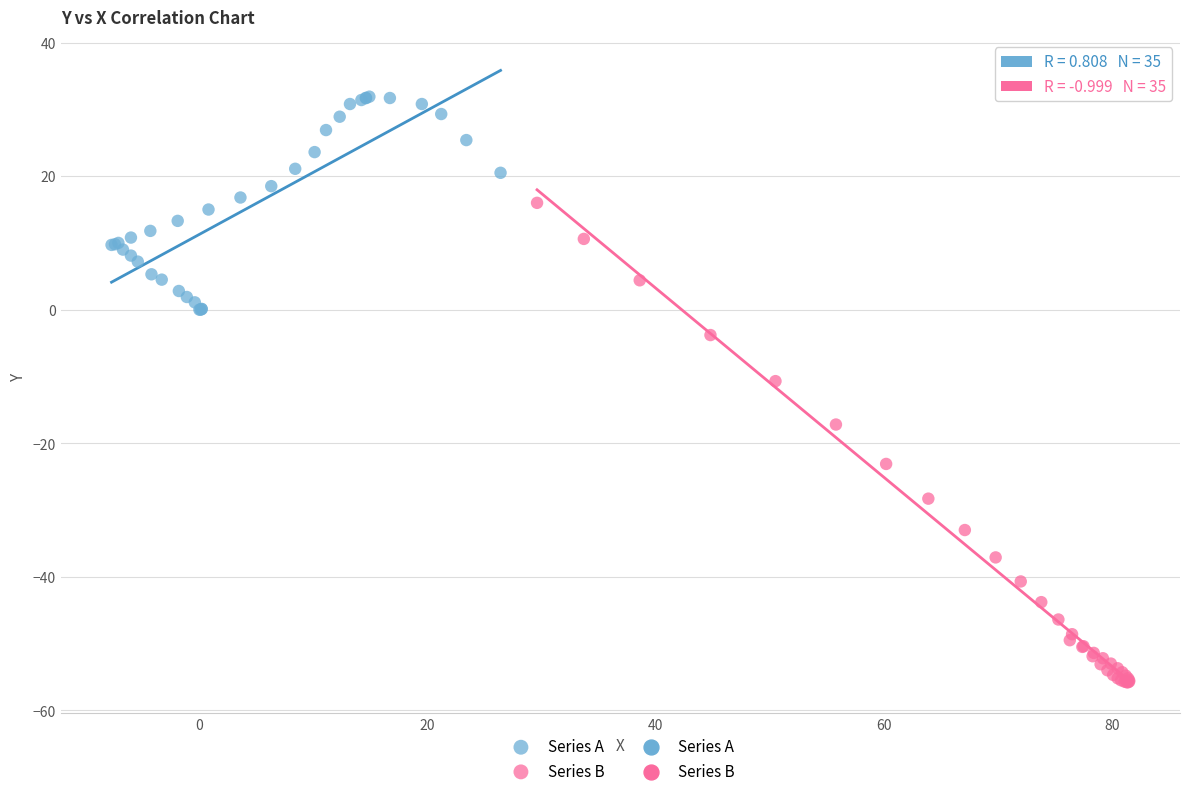

Which series contains the lowest Y value?

Series B